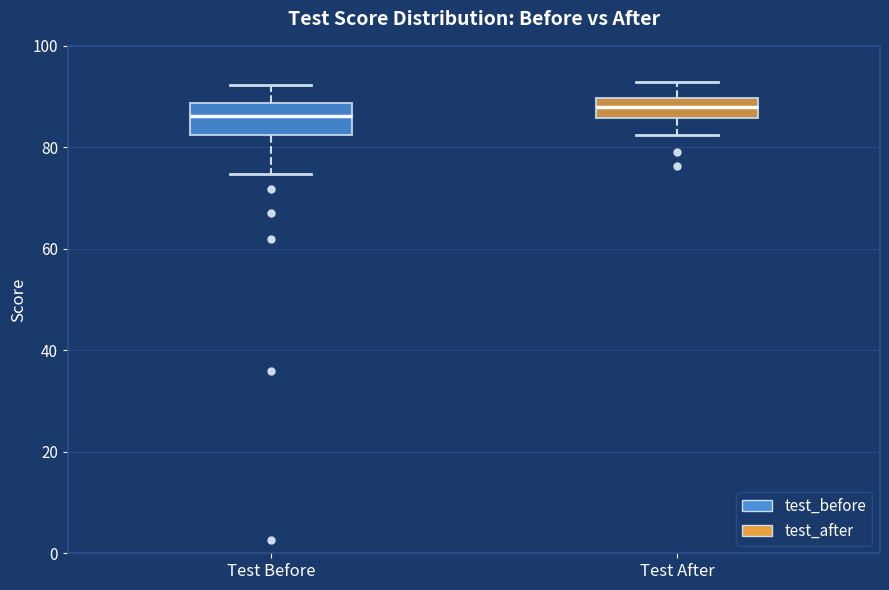

Reading left to right, transcribe this box plot: for each box, give where its median line is, the range the box spans, and where its two whiskers end, as read against the y-axis. The values are not printed on the chart, so give them approximately, as read against the axis.

Test Before: median 86, box 82 to 88, whiskers 74 to 92
Test After: median 88, box 86 to 90, whiskers 82 to 92